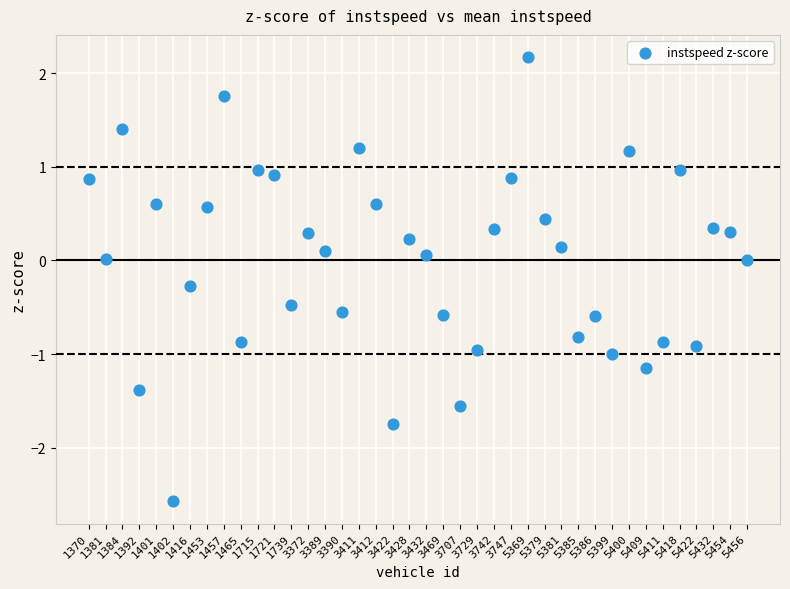

What is the range of Y values (max minus min)?

4.7